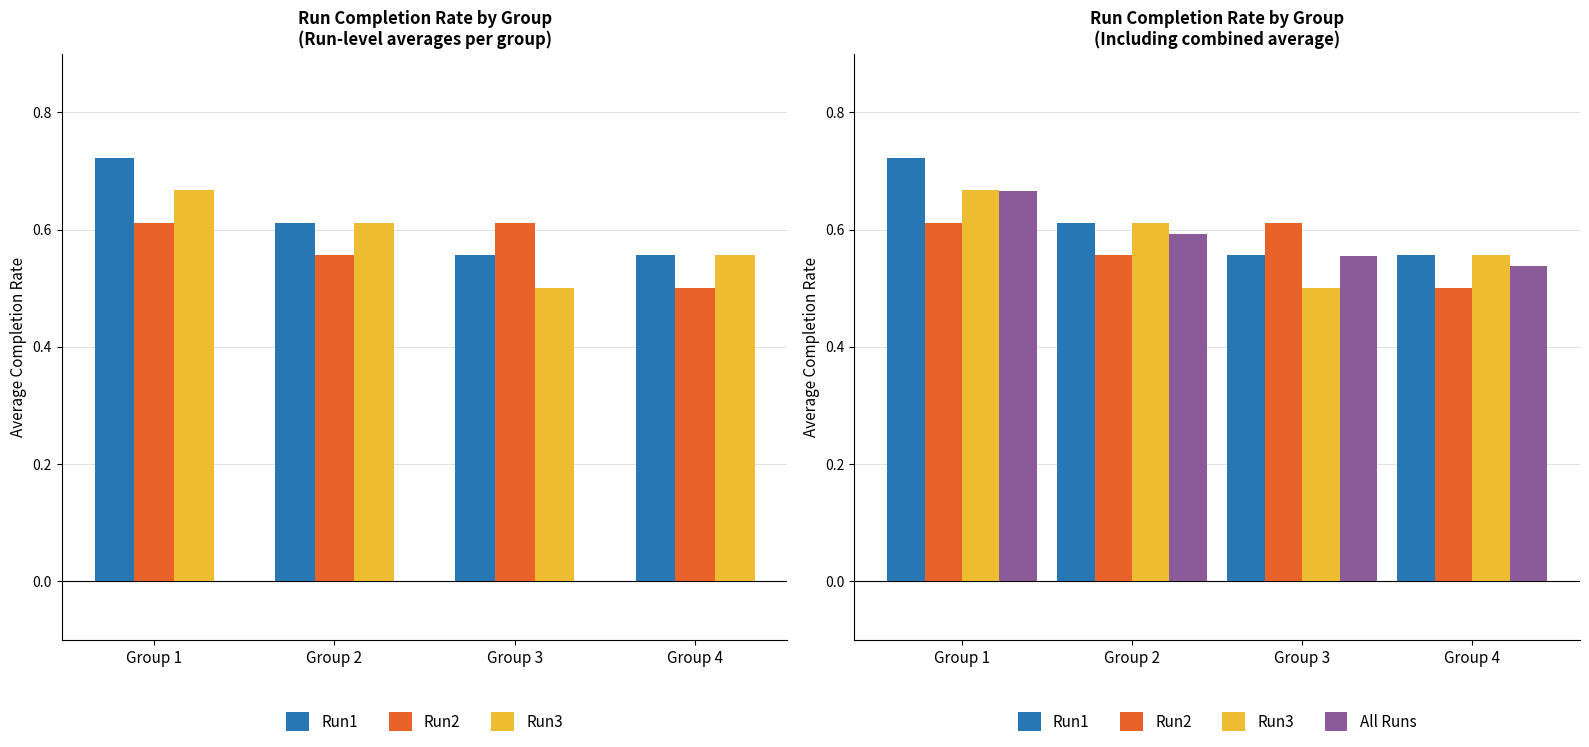

The value of Run2 at Group 3 is 0.6. True or false?

True